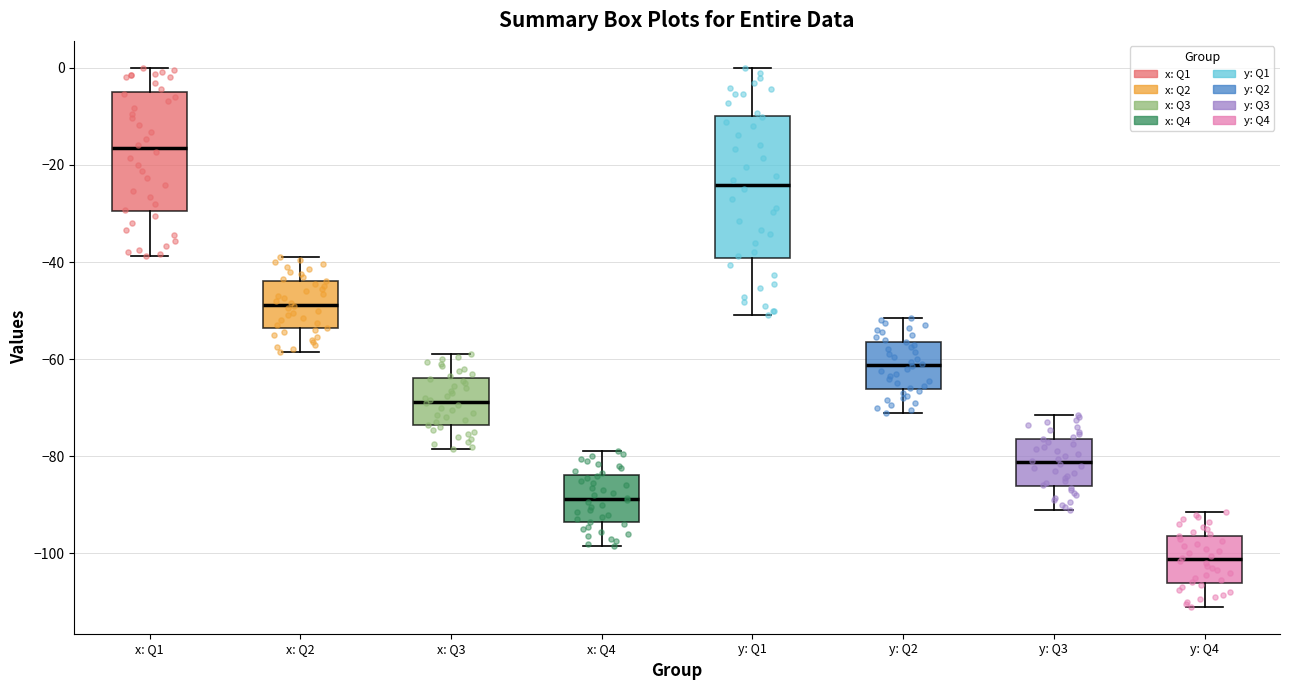

Reading left to right, read every box against the y-axis: the position of its median line, the range the box covers, and the ends of its whiskers. The values are not printed on the chart, so give them approximately, as read against the axis.

x: Q1: median -16, box -30 to -6, whiskers -38 to 0
x: Q2: median -48, box -54 to -44, whiskers -58 to -38
x: Q3: median -68, box -74 to -64, whiskers -78 to -58
x: Q4: median -88, box -94 to -84, whiskers -98 to -78
y: Q1: median -24, box -40 to -10, whiskers -50 to 0
y: Q2: median -62, box -66 to -56, whiskers -70 to -52
y: Q3: median -82, box -86 to -76, whiskers -90 to -72
y: Q4: median -102, box -106 to -96, whiskers -110 to -92